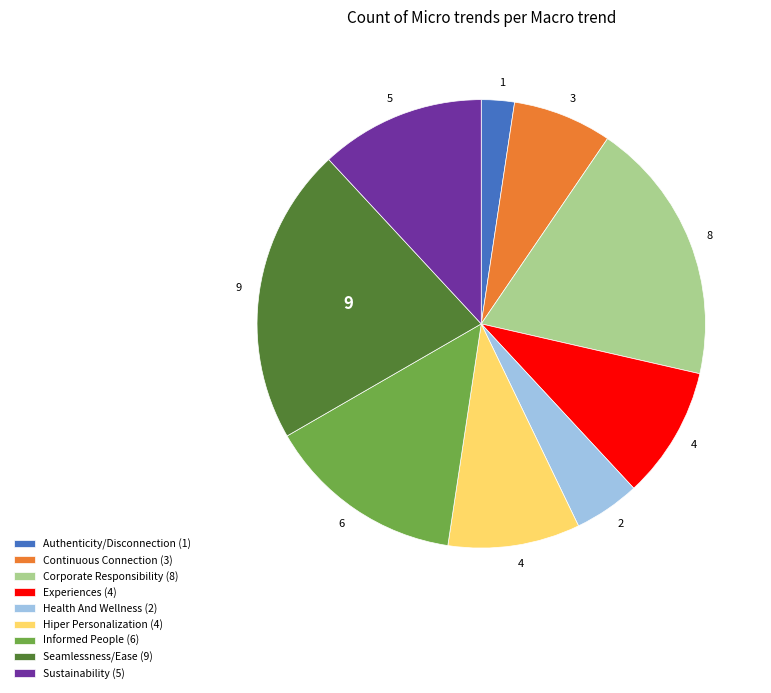

How many segments does this pie chart have?

9